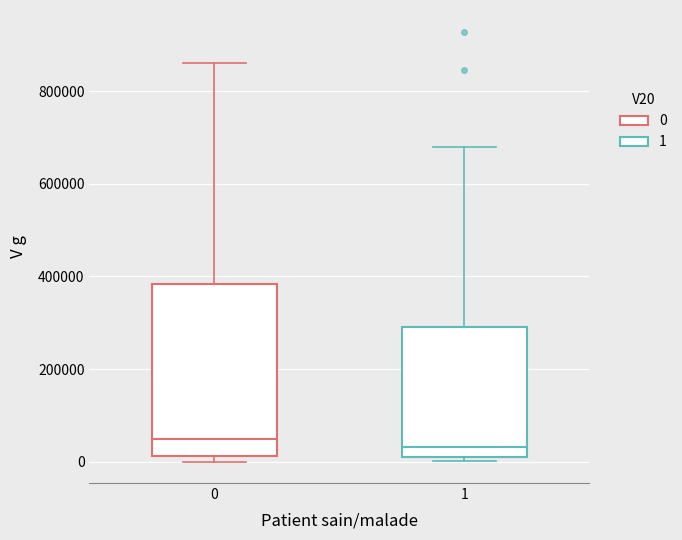

Which box is the tallest, from its lower edge to its upper edge?

0